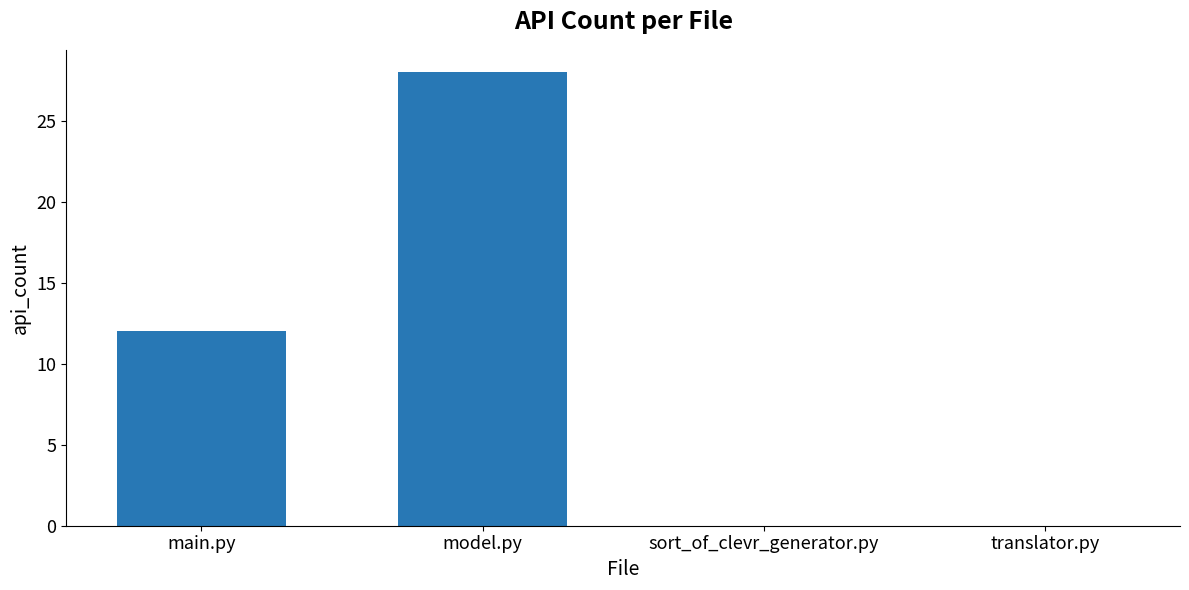

The chart shows a value of 10 at translator.py. True or false?

False